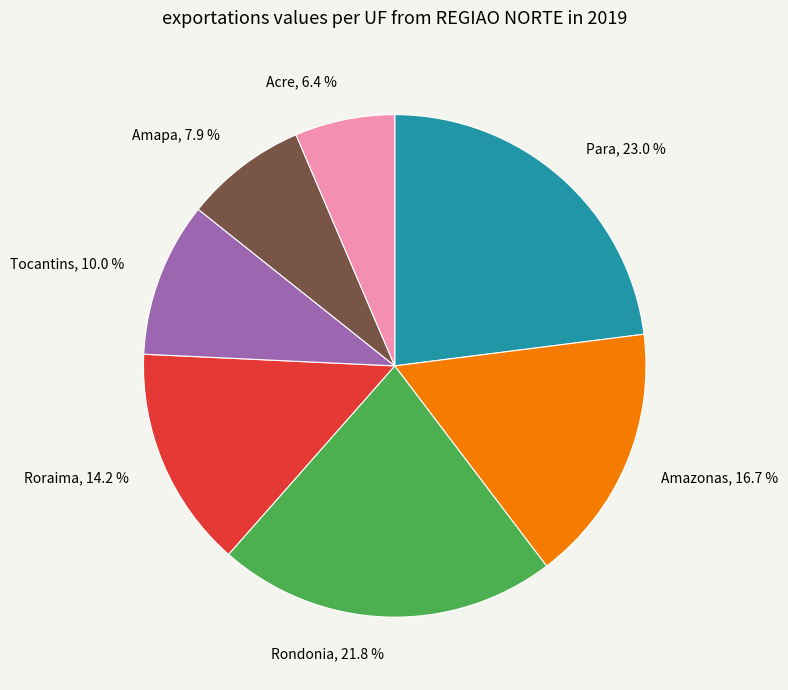

Rank the categories by value from highest to lowest.

Para, Rondonia, Amazonas, Roraima, Tocantins, Amapa, Acre